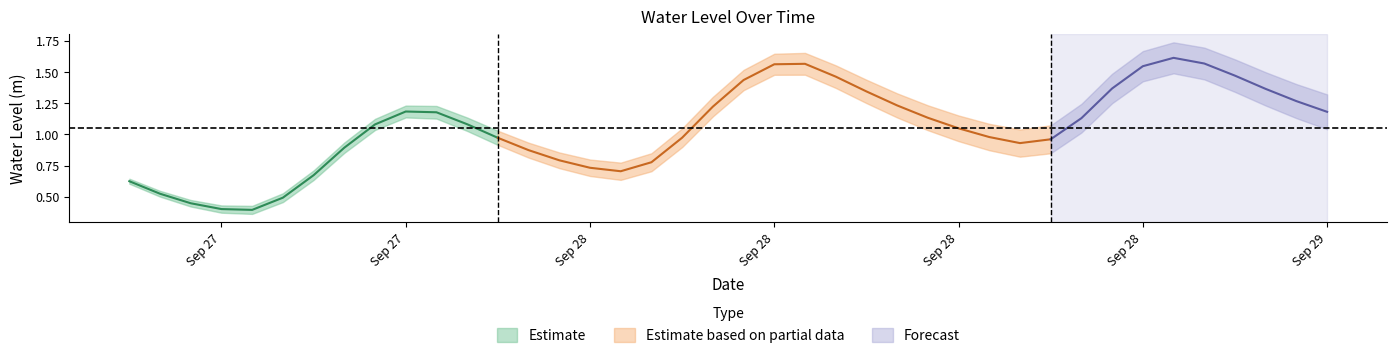

Does the chart have visible grid lines?

No